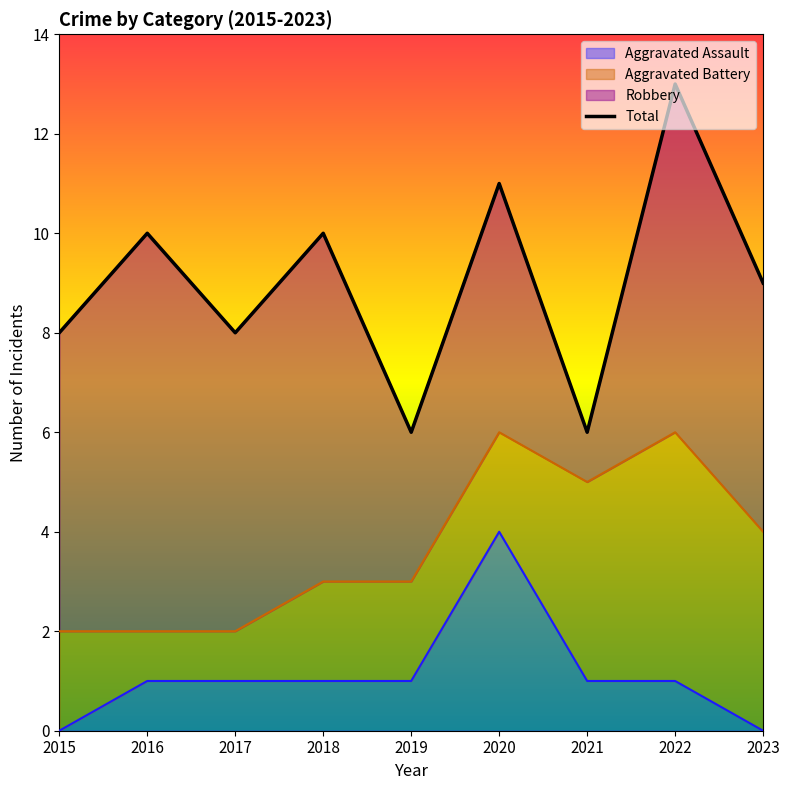

What is the average value?

9